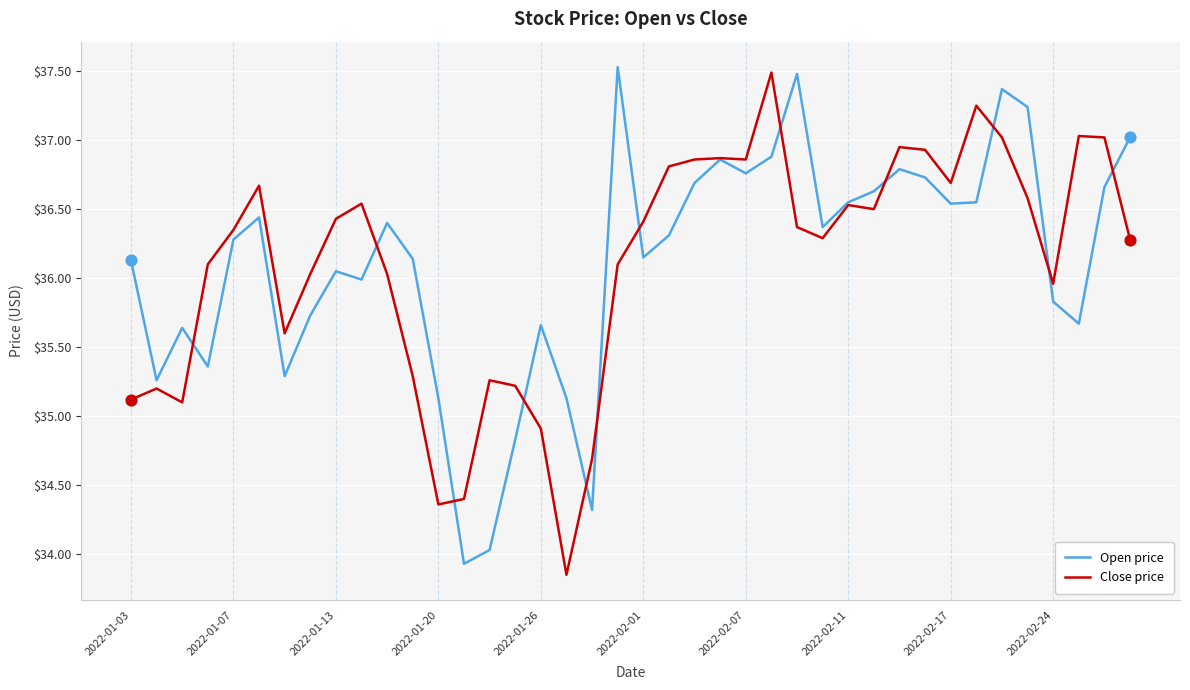

What is the highest value of the Close price series?

37.5